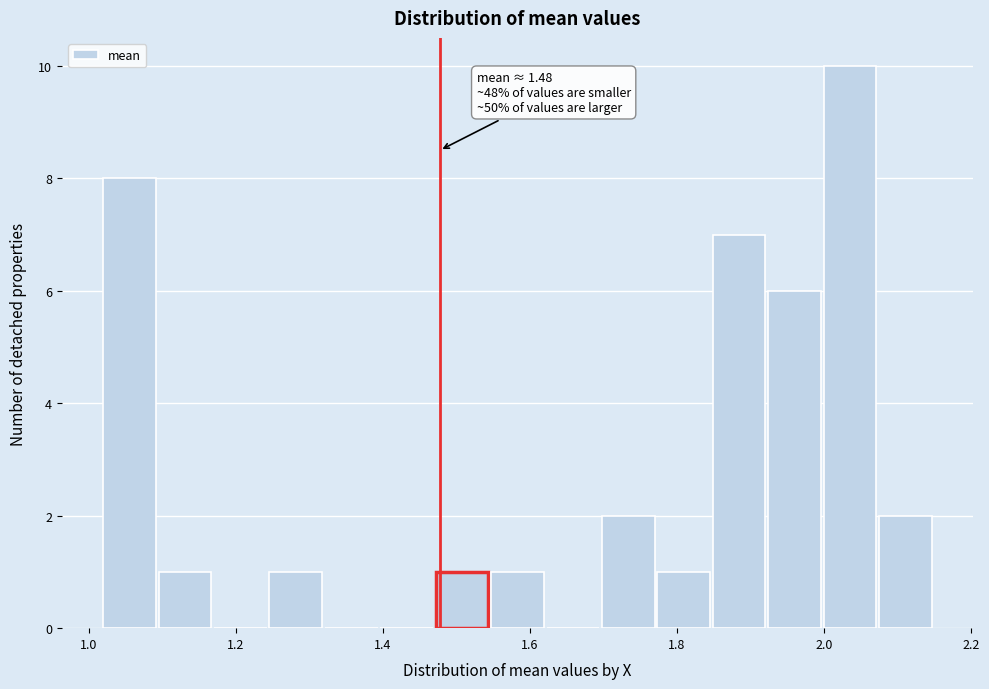

Read against the x-axis, roughly where is the centre of the tallest bar?

2.04